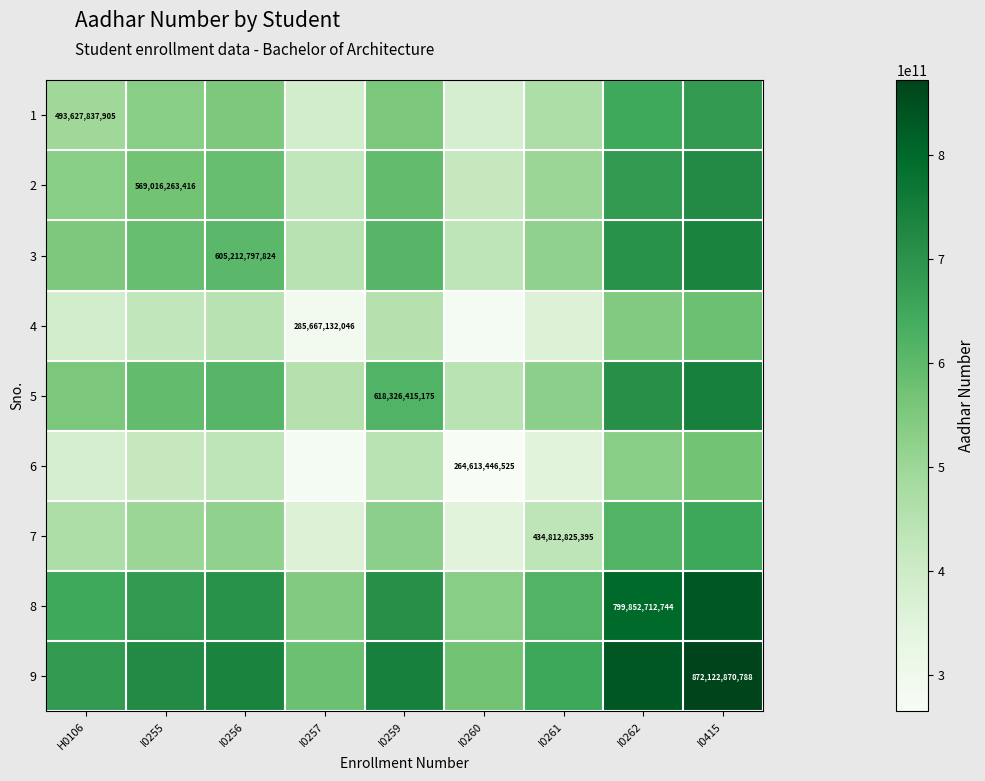

At how many categories does at least one series exceed 777129075922?

2